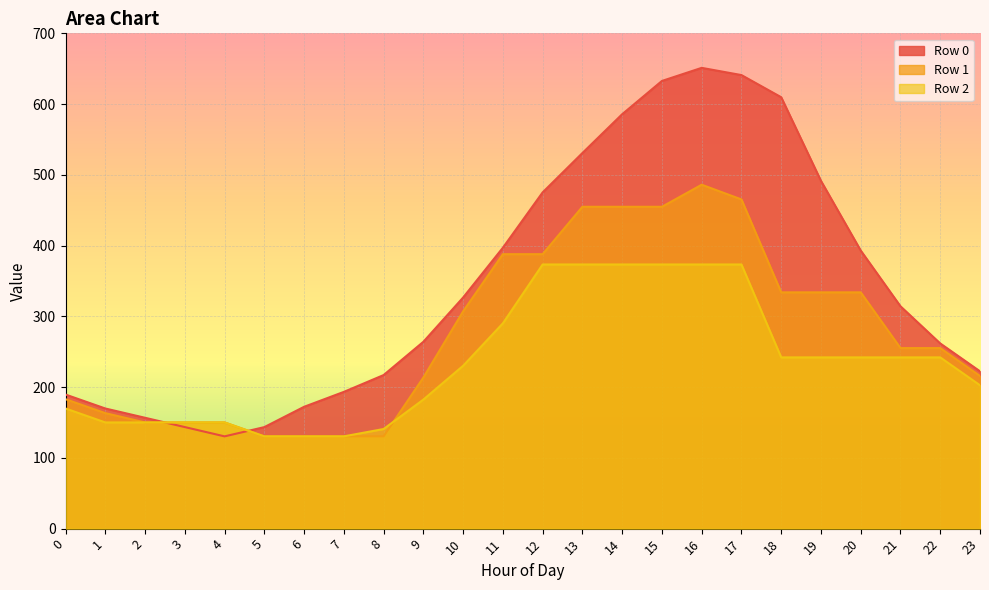

Which category has the highest value in the Row 1 series?

16